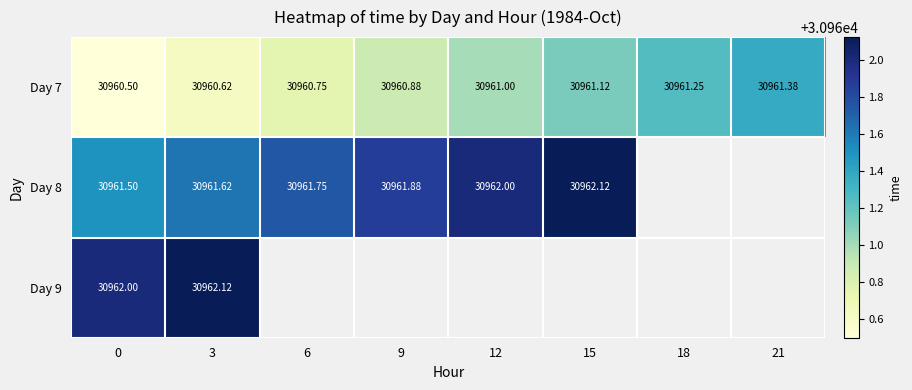

At 3, list the series in order from largest to smallest.

Day 9, Day 8, Day 7